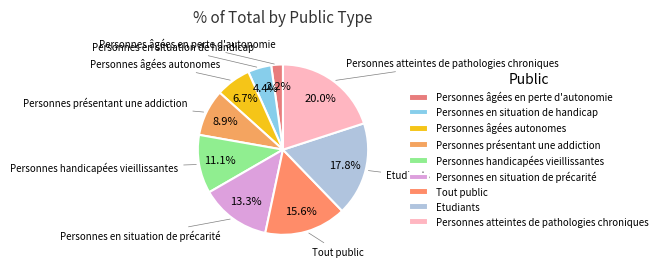

How much of the chart is everything except Personnes en situation de précarité?

86.7%